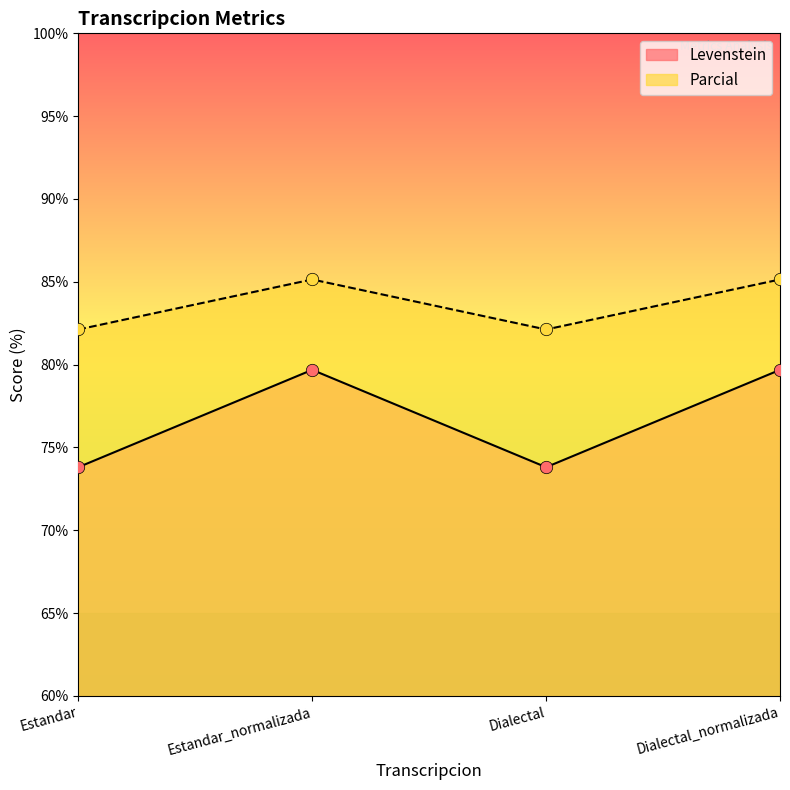

Which series has the widest spread of Y values?

Levenstein